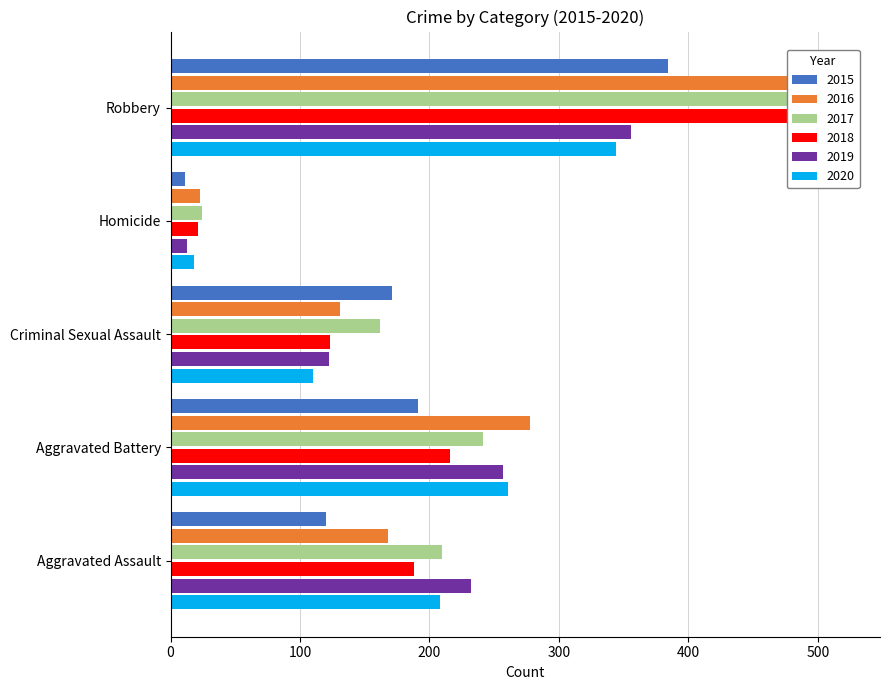

Which series has the largest range (max minus min)?

2017